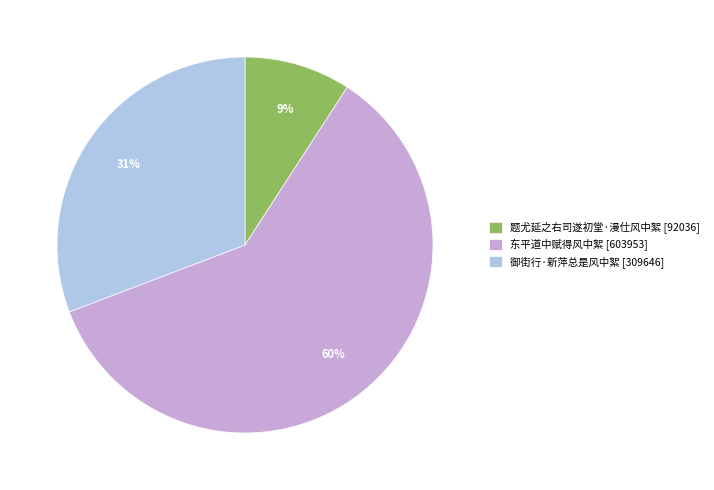

Is the sum of 御街行·新萍总是风中絮 and 东平道中赋得风中絮 greater than half?

Yes